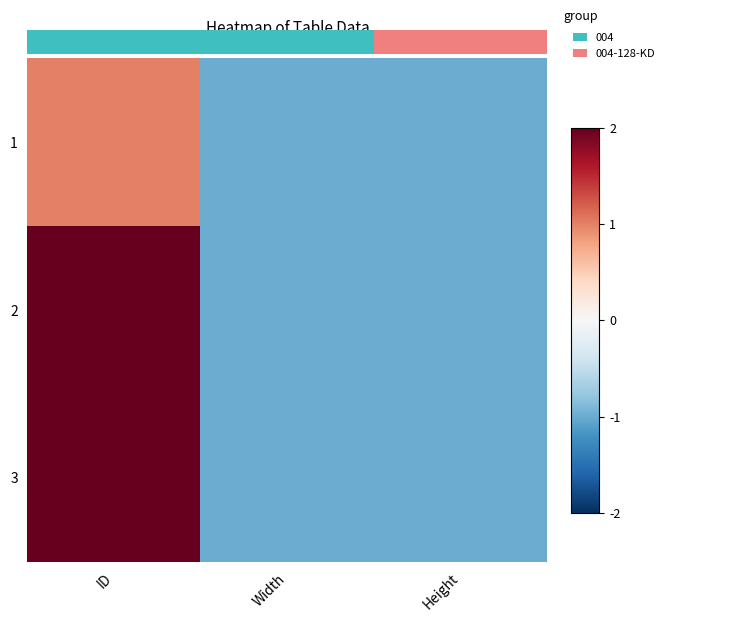

At how many categories does at least one series exceed 0?

1